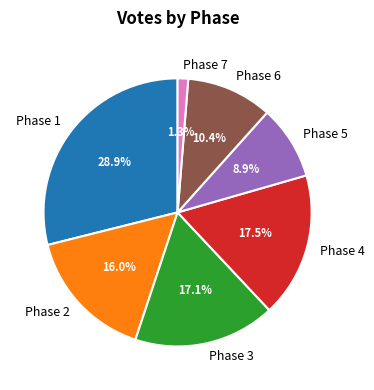

Is there a majority slice in this chart?

No